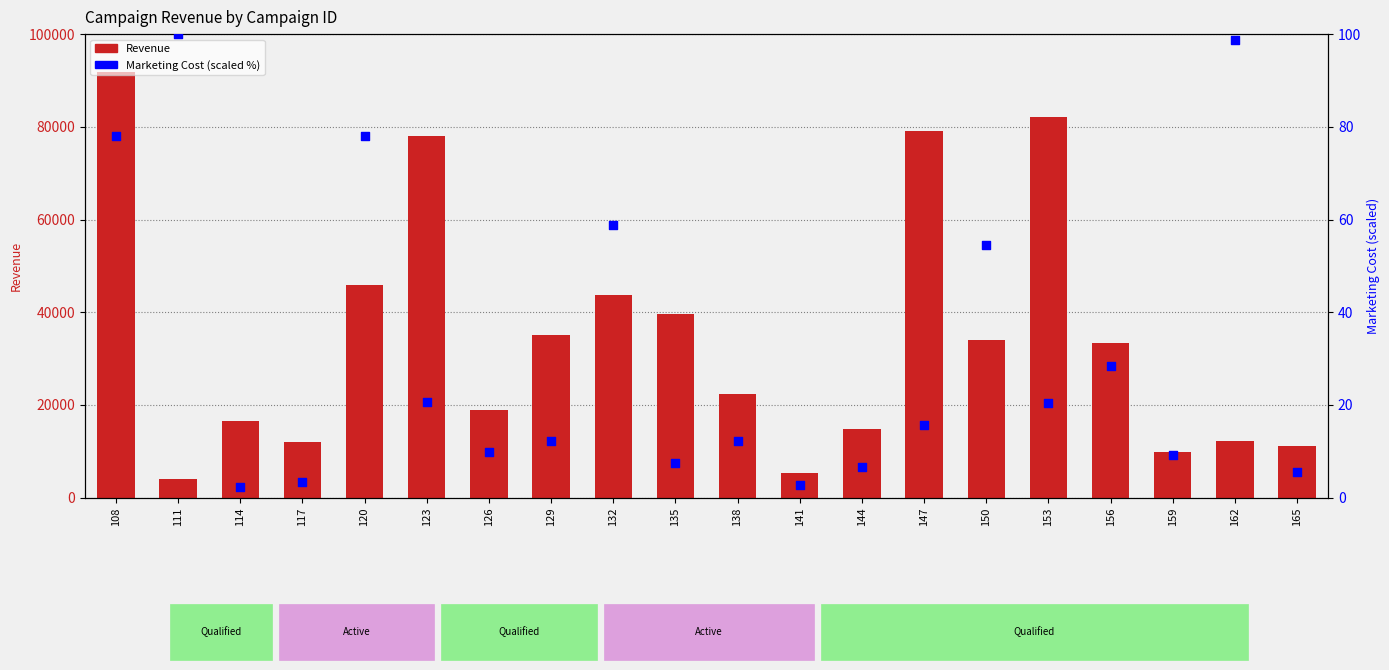

At how many categories does at least one series exceed 46942?

4